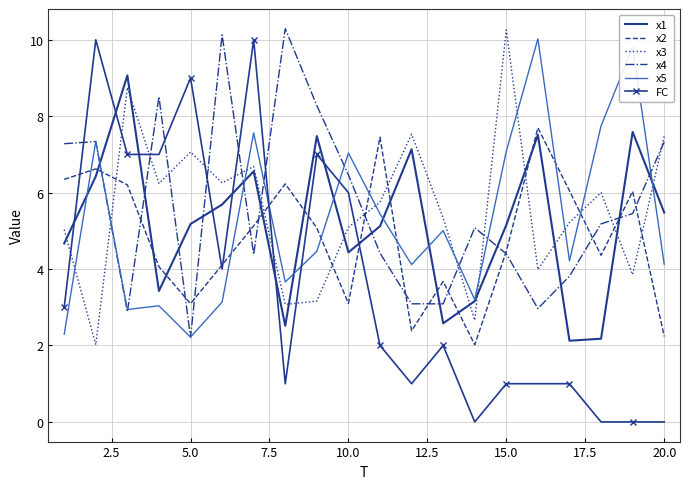

What are all the series names shown in the legend?

x1, x2, x3, x4, x5, FC